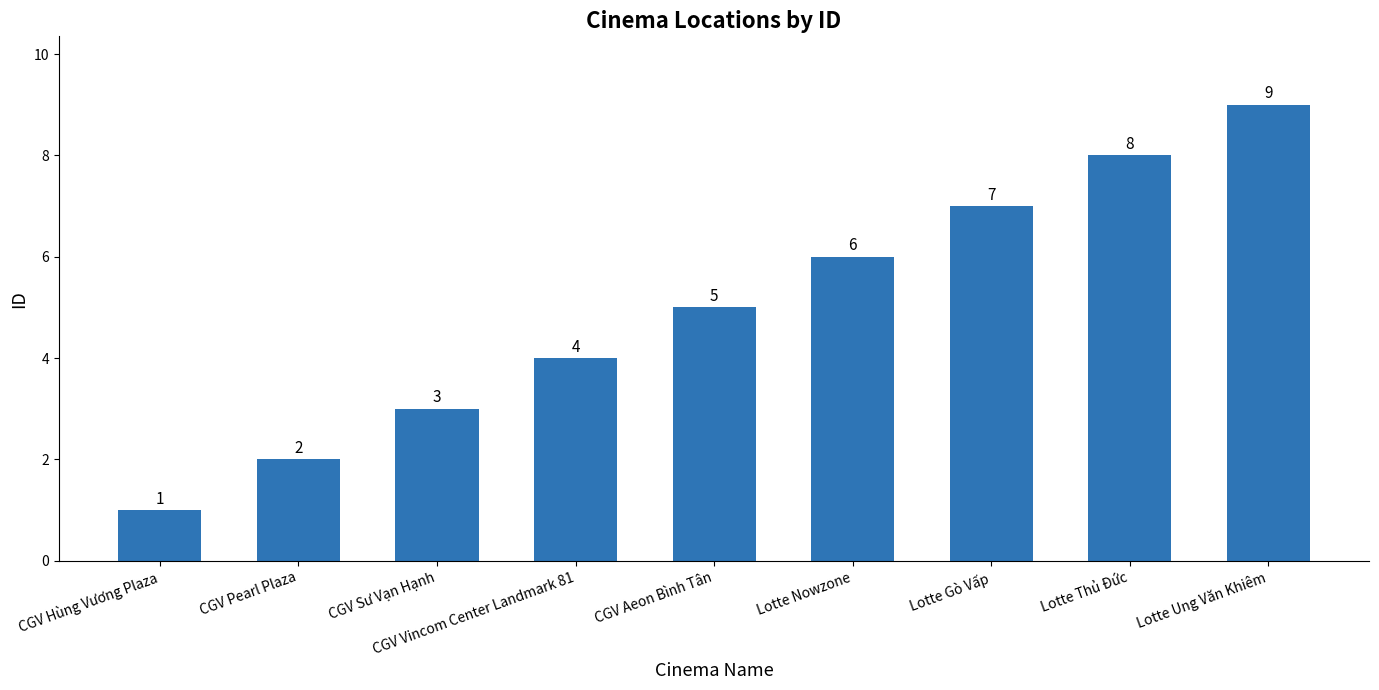

Reading right to left, extract all data points from this chart.

Lotte Ung Văn Khiêm=9	Lotte Thủ Đức=8	Lotte Gò Vấp=7	Lotte Nowzone=6	CGV Aeon Bình Tân=5	CGV Vincom Center Landmark 81=4	CGV Sư Vạn Hạnh=3	CGV Pearl Plaza=2	CGV Hùng Vương Plaza=1